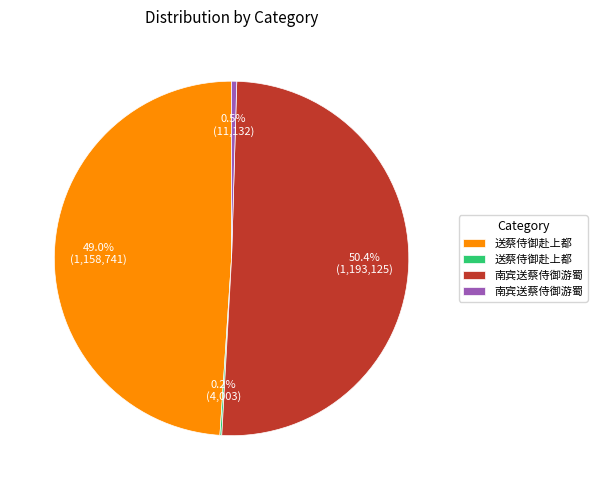

Is there a majority slice in this chart?

Yes